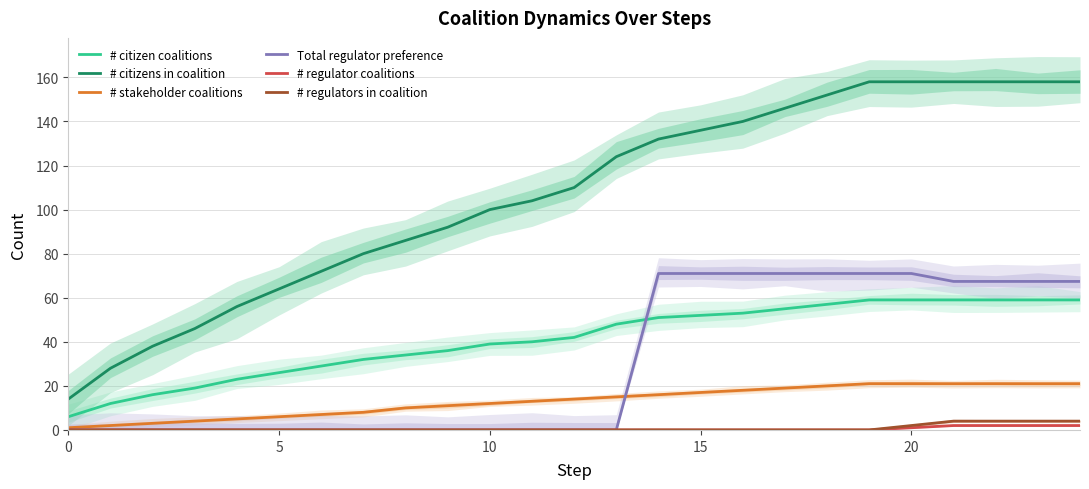

At how many categories does at least one series exceed 135?

10